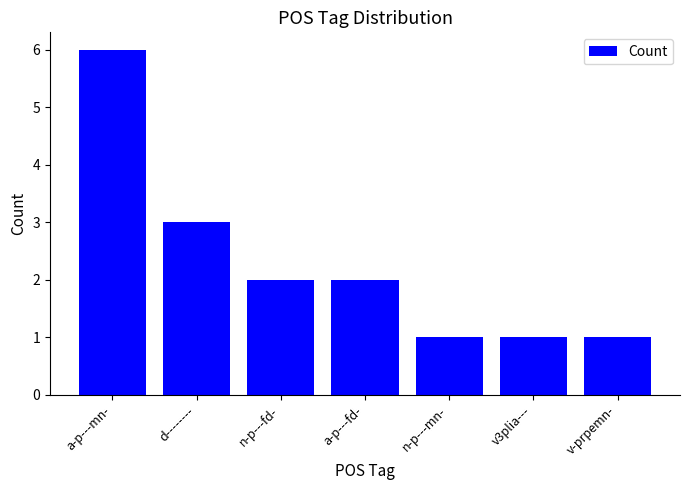

Reading left to right, list all the values displayed in this chart.

a-p---mn-=6	d--------=3	n-p---fd-=2	a-p---fd-=2	n-p---mn-=1	v3plia---=1	v-prpemn-=1